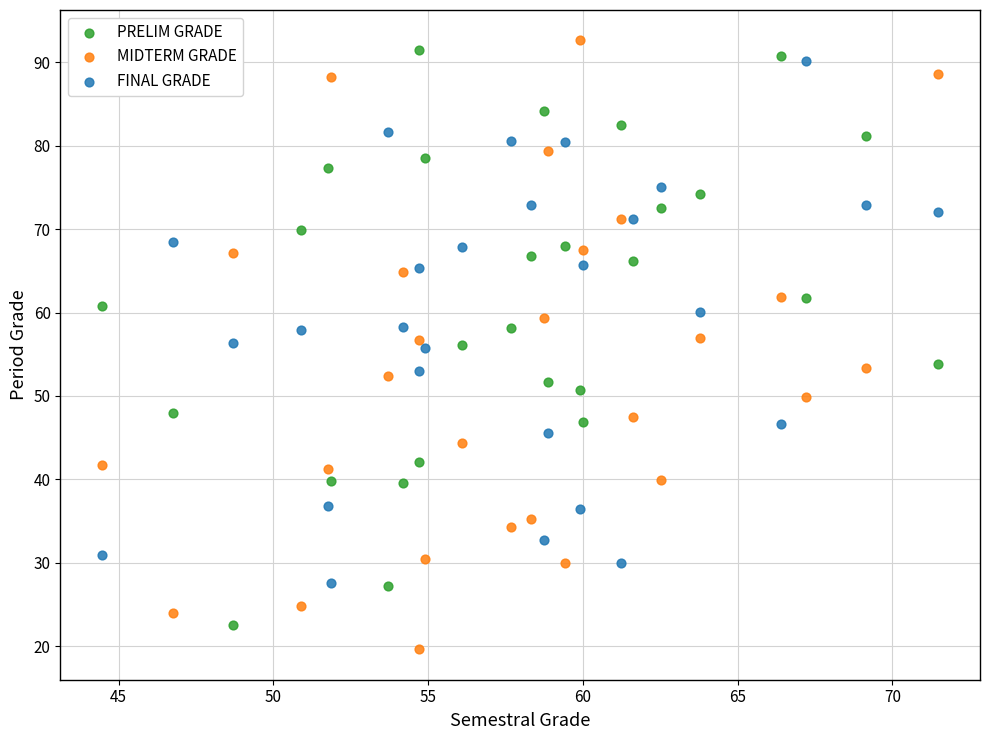

Which series reaches the maximum Y coordinate?

MIDTERM GRADE